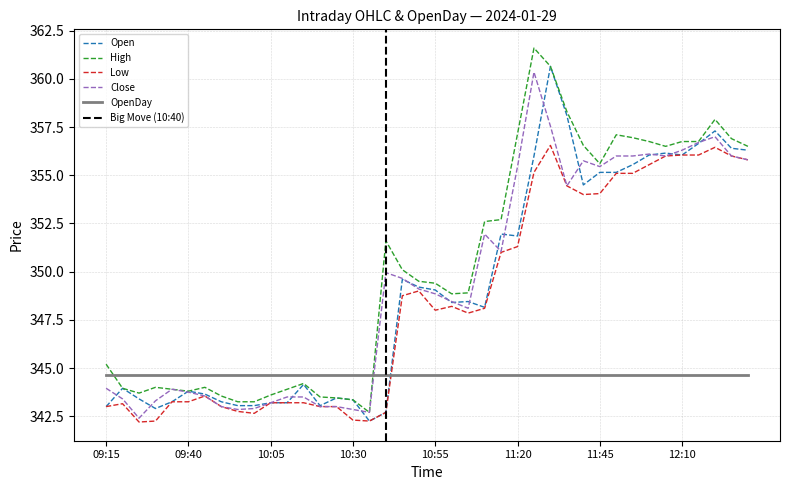

Is the value of Low at 11:50 greater than the value of Open at 09:40?

Yes